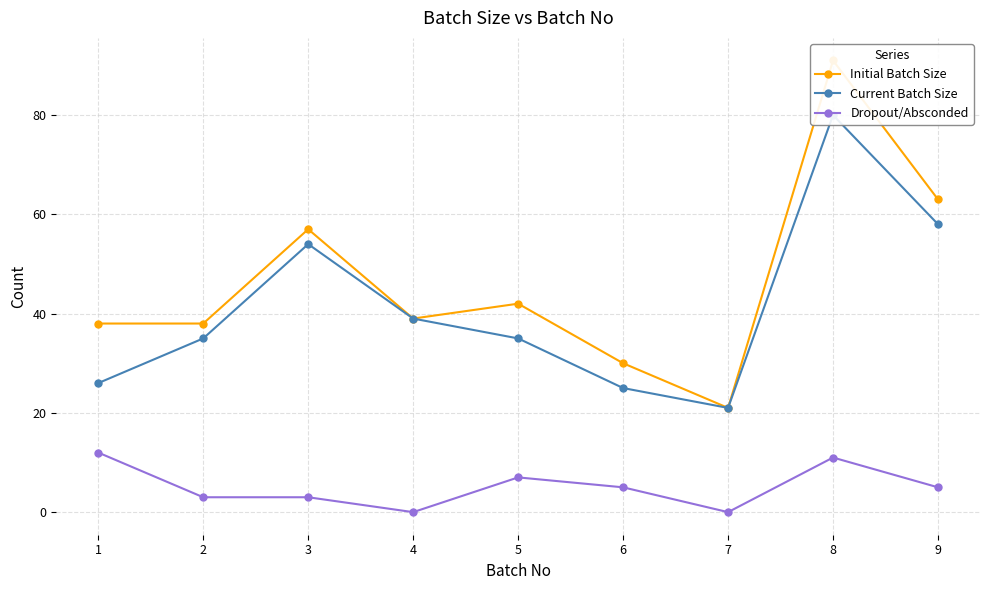

How many distinct data groups are displayed?

3